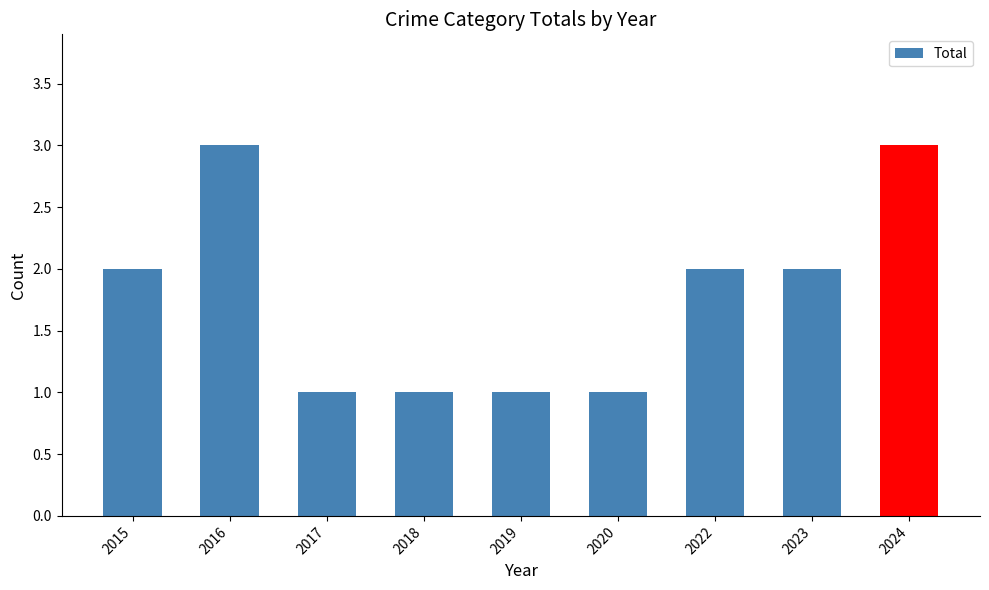

How many values are between 1 and 2?

7